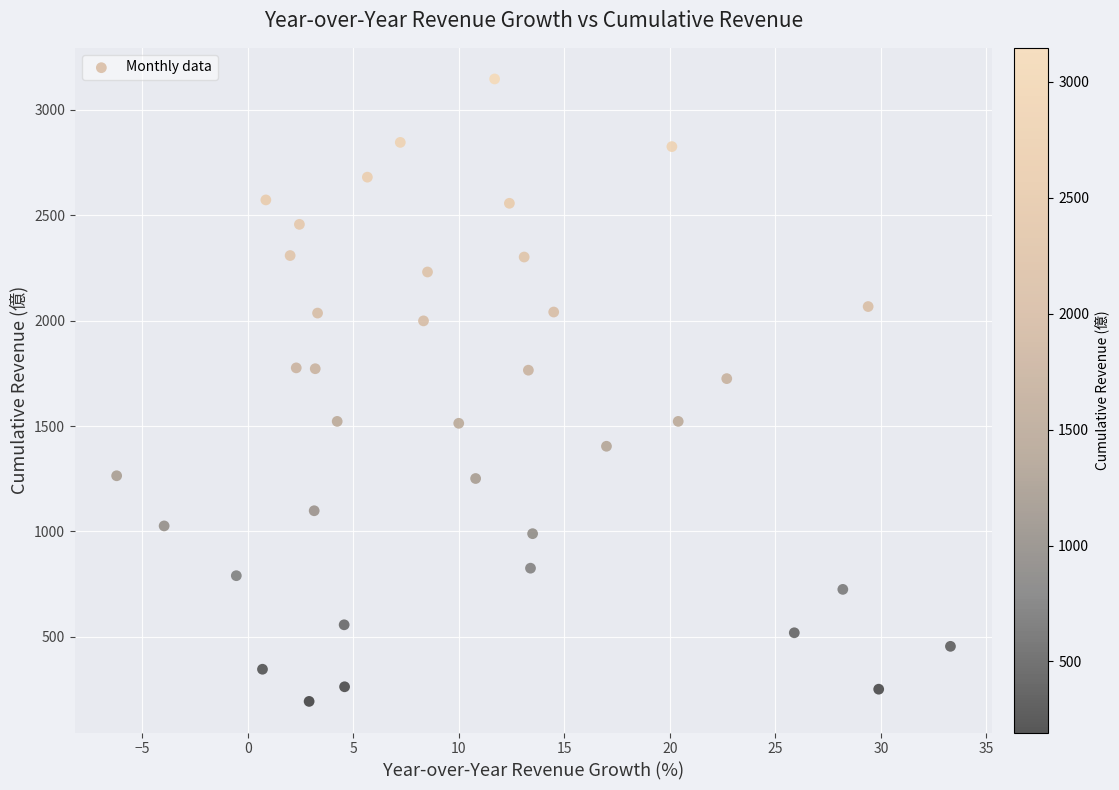

What is the range of X values (max minus min)?

39.5